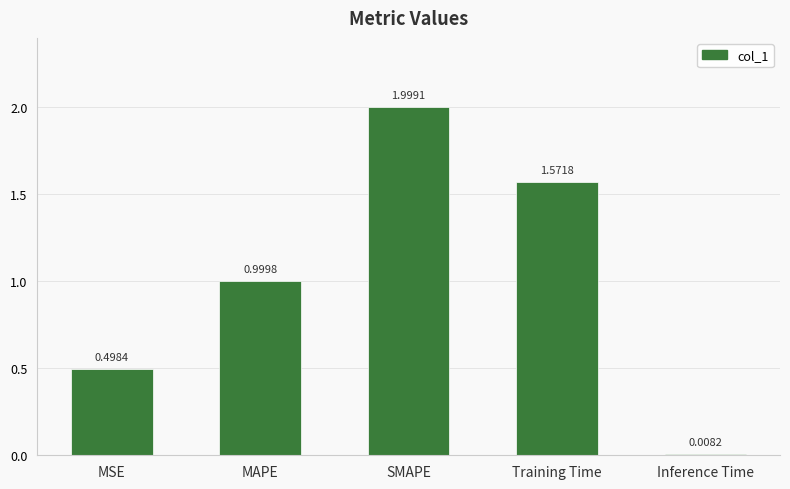

Does the chart contain stacked bars?

No